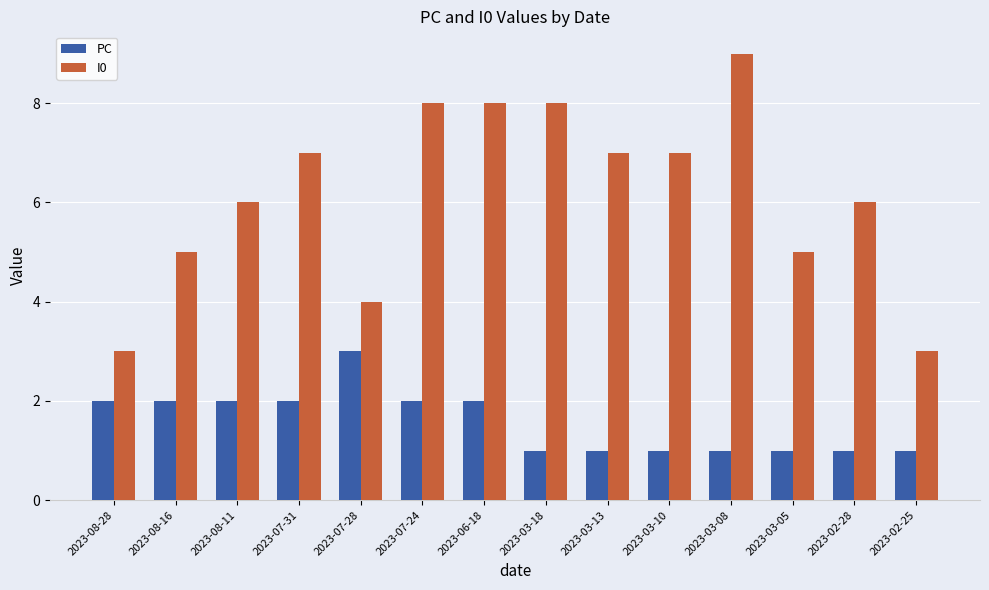

What is the maximum value shown in the chart?

9